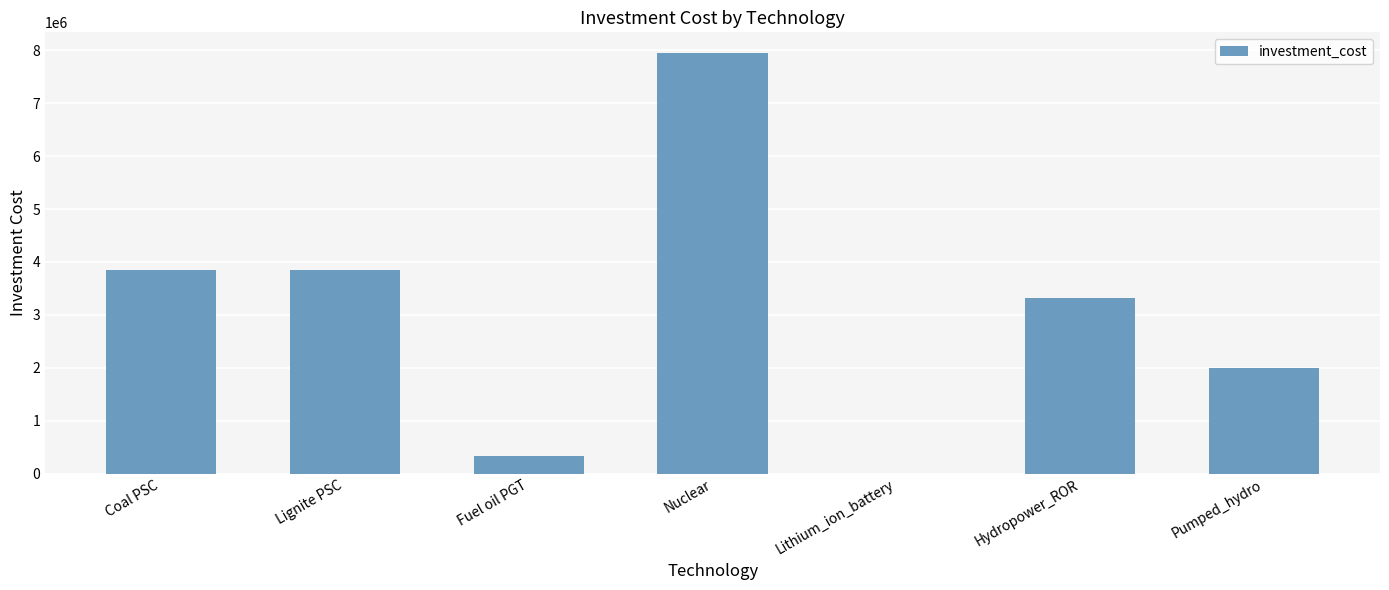

What is the average value?

3041061.3